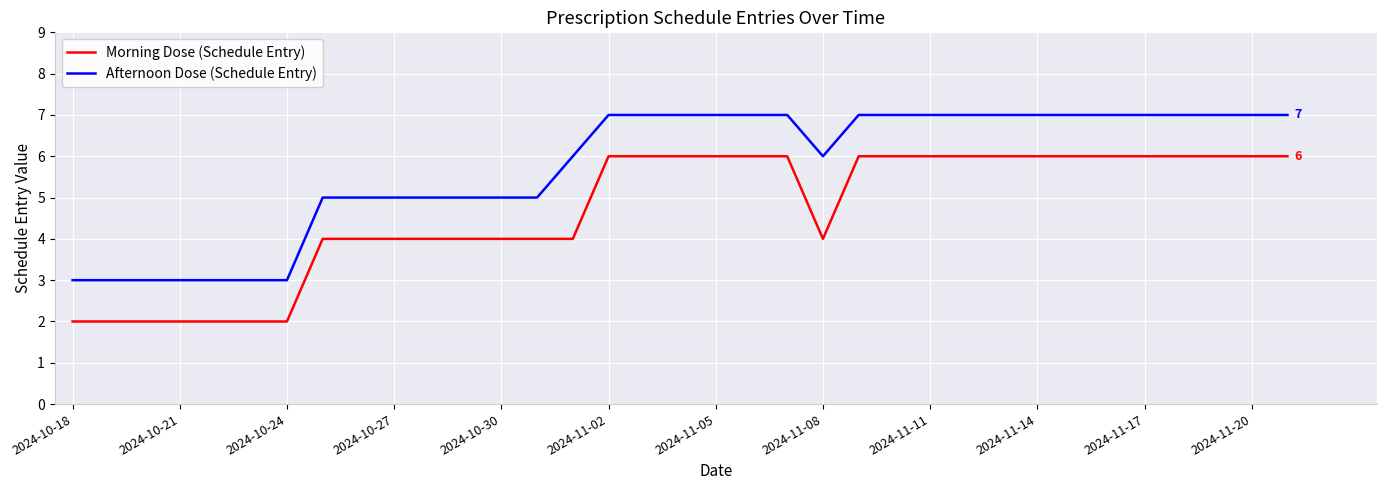

What is the difference between the maximum and minimum values in the Afternoon Dose (Schedule Entry) series?

4